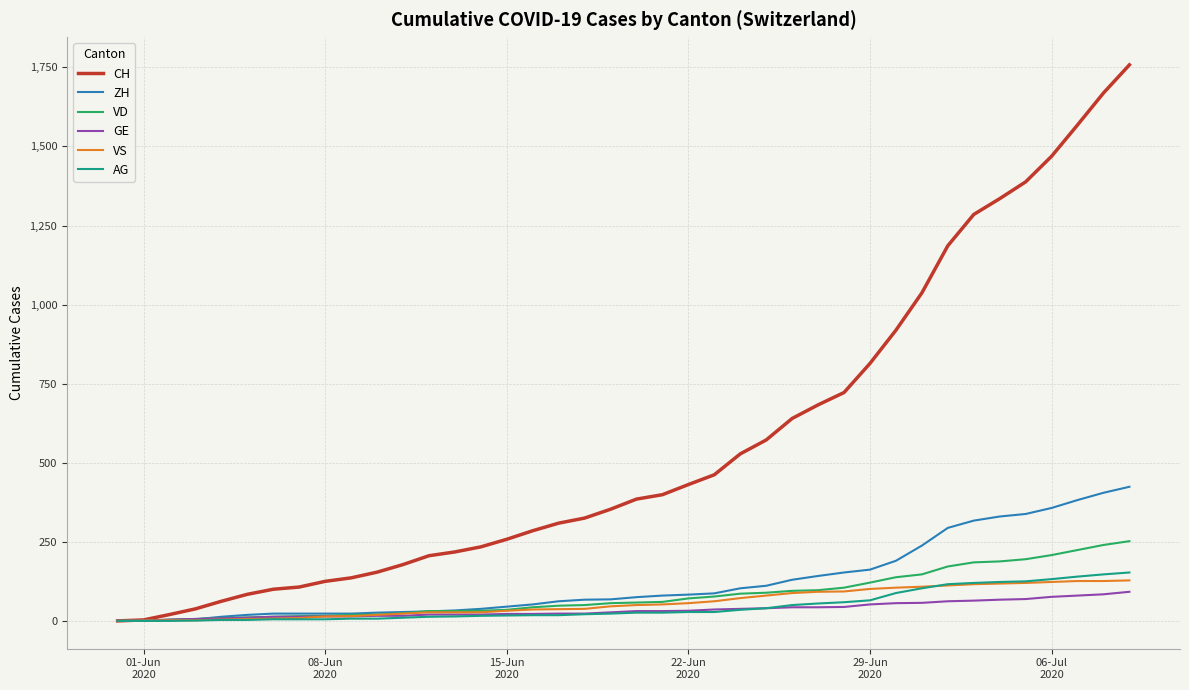

Which series has the widest spread of values?

CH